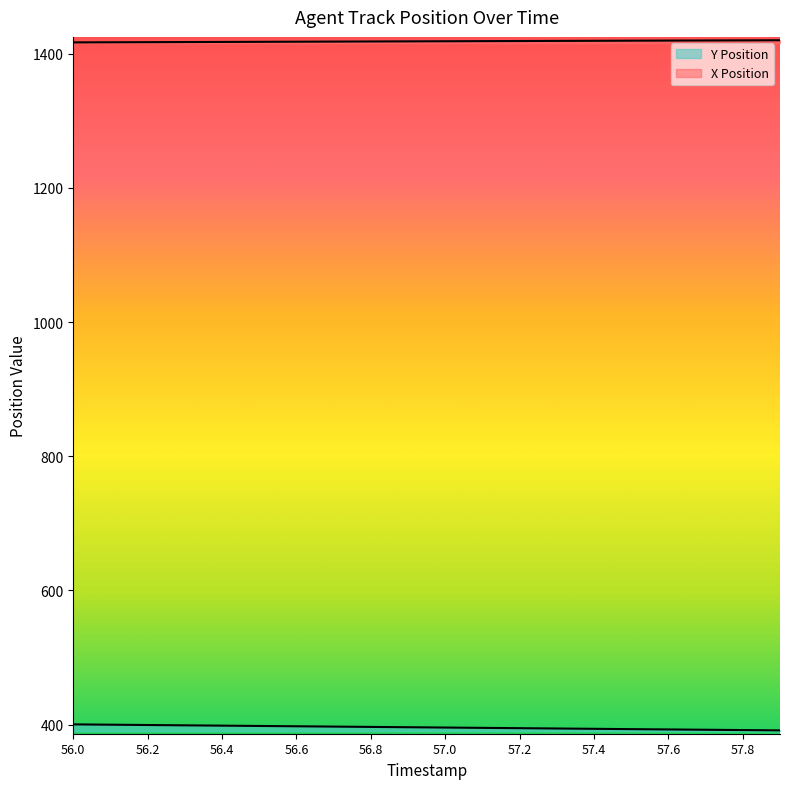

What is the maximum value for Y Position?

400.4